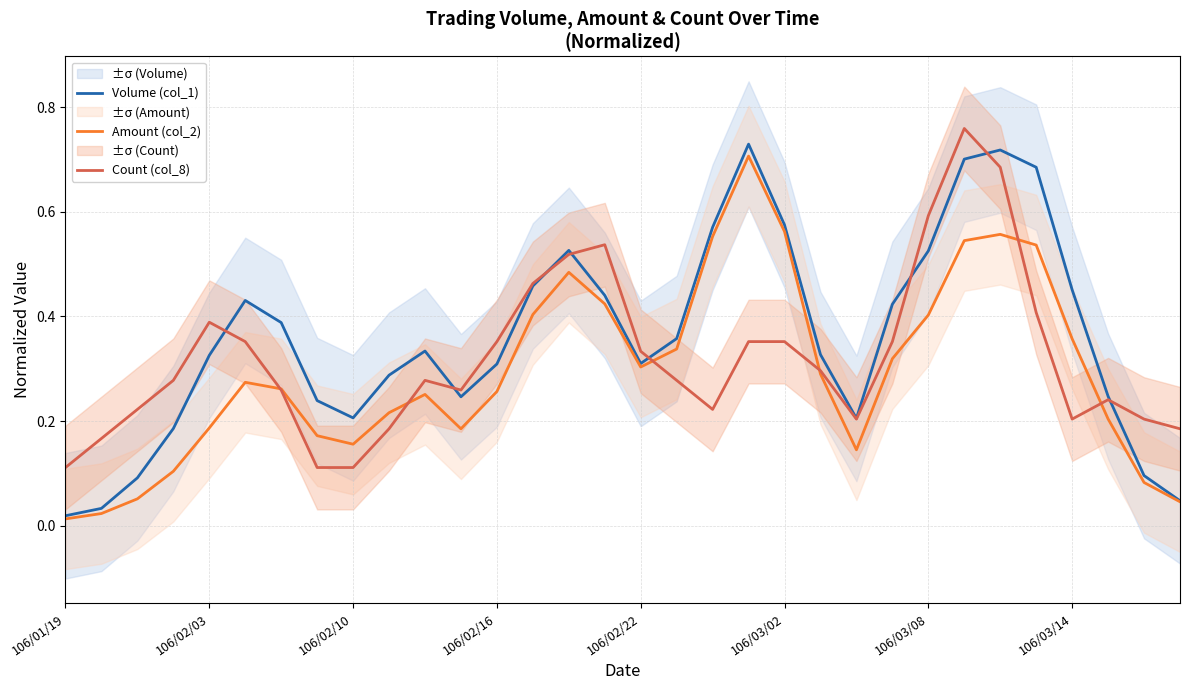

The Volume (col_1) series shows 0.7 at 106/03/08. True or false?

False